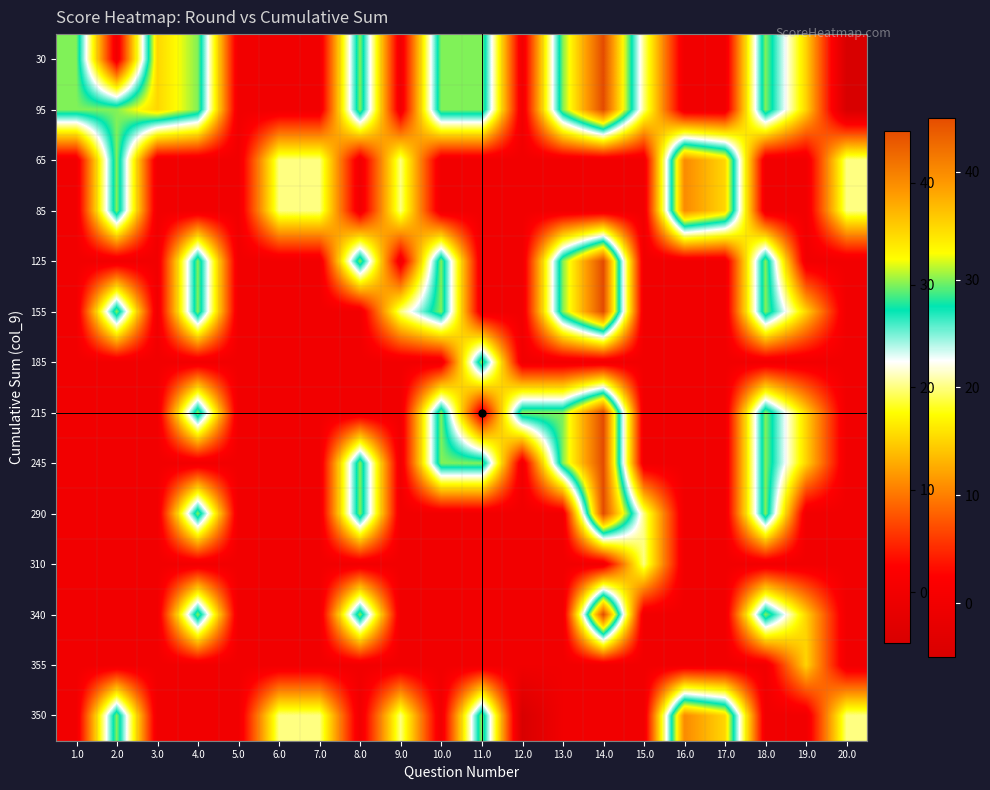

What is the greatest value displayed?

45